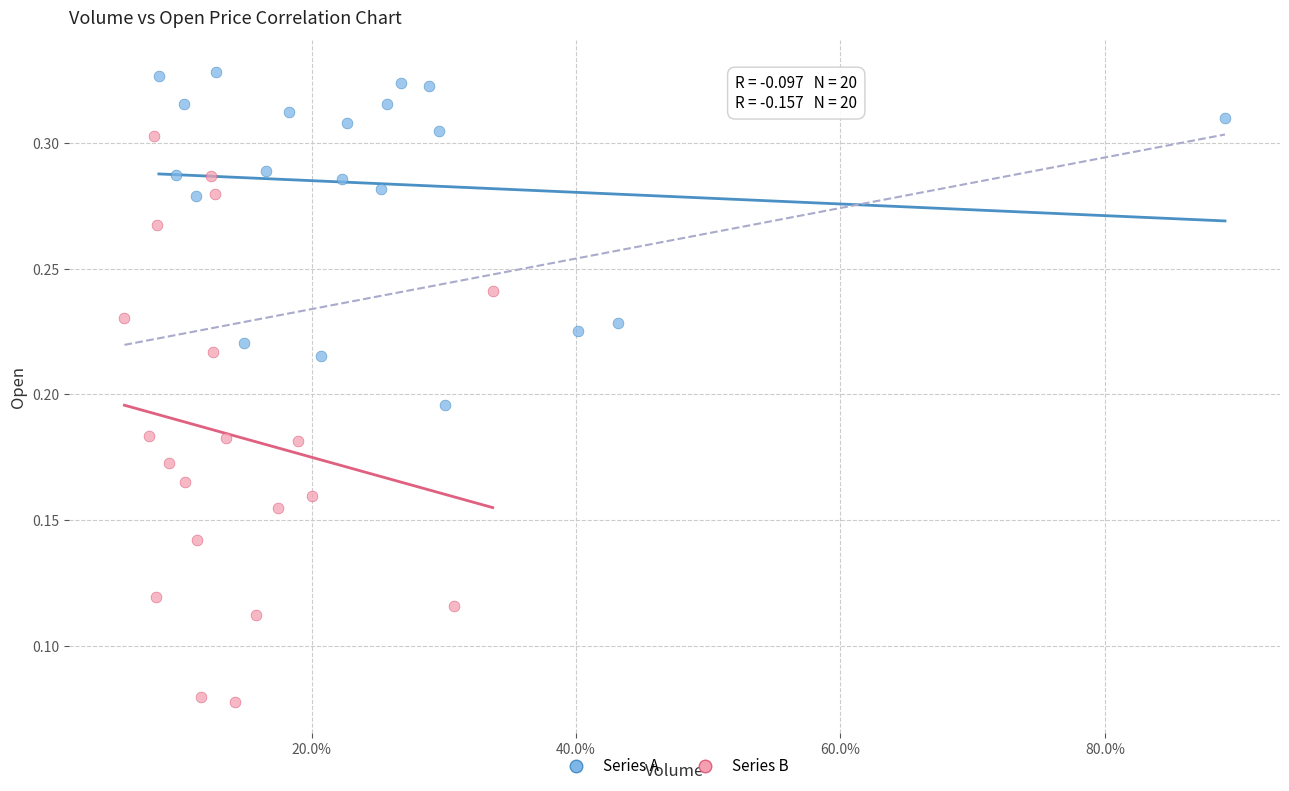

Which series contains the highest Y value?

Series A